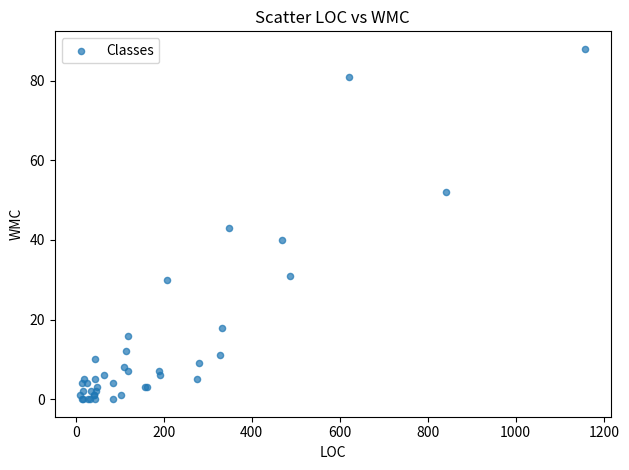

What Y value in the scatter plot is closest to 44?

43